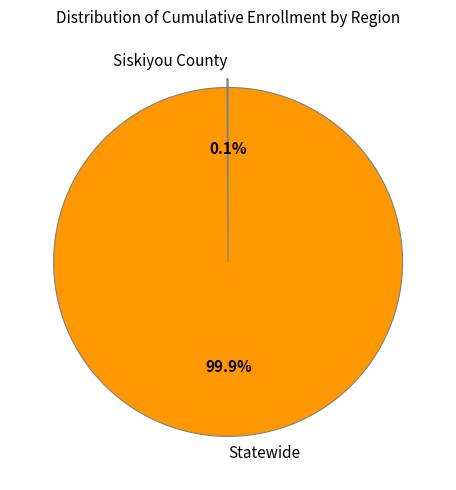

Is Statewide the majority of the pie?

Yes